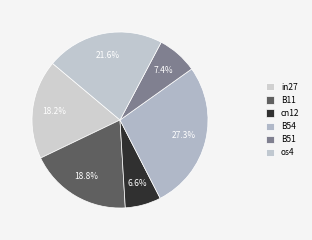

How many slices are in this pie chart?

6